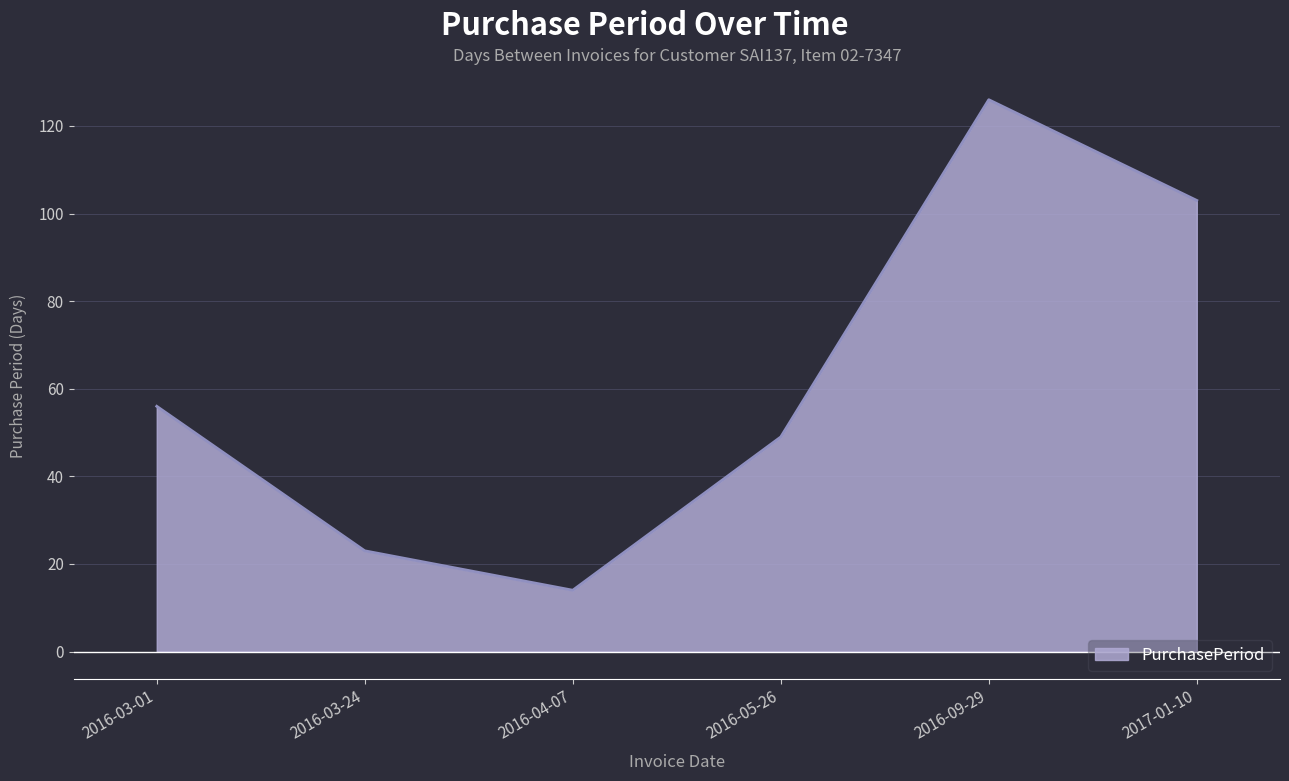

How many series are shown in this chart?

1